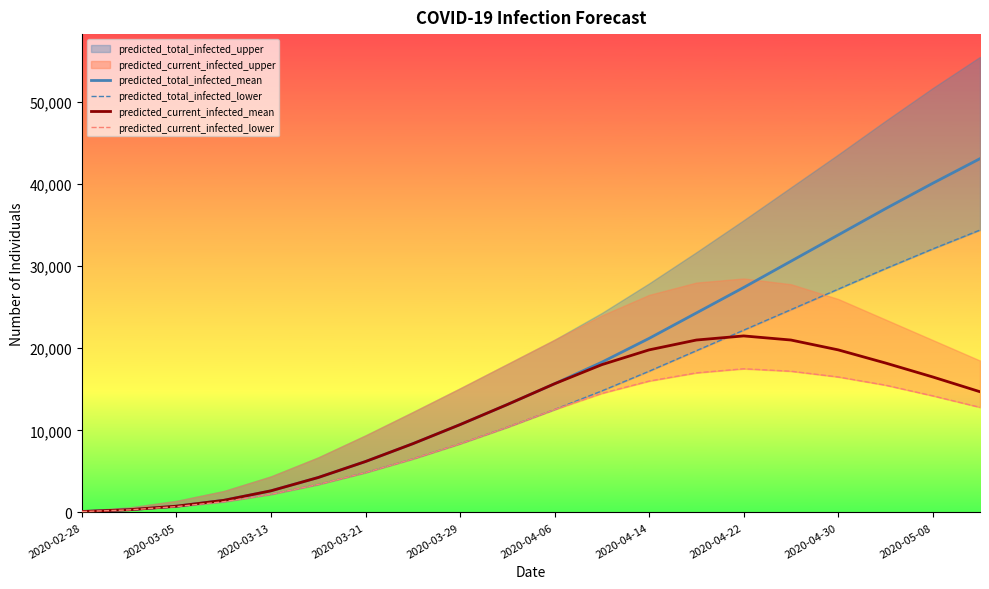

The value of predicted_total_infected_mean at 2020-04-22 is 27400. True or false?

True